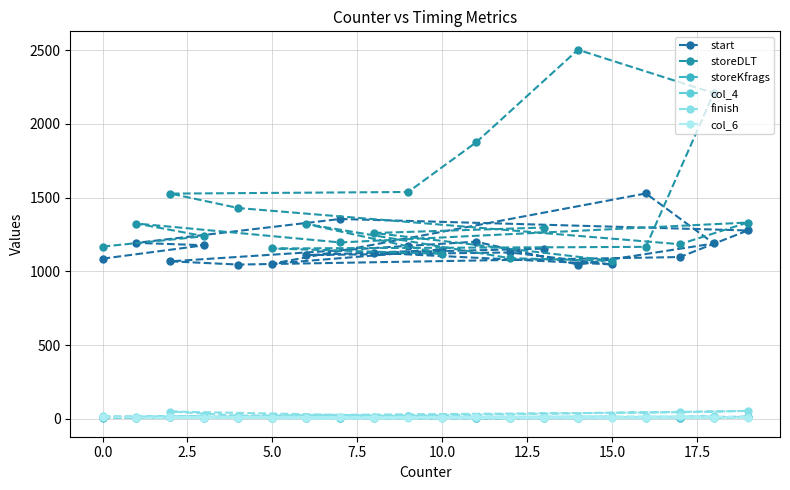

Count the number of data series in this chart.

6